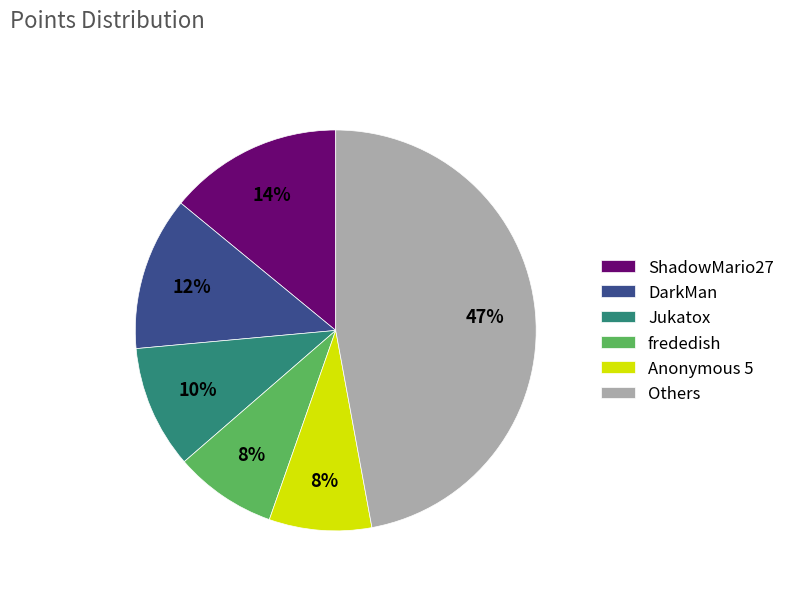

Which slice is the largest?

Others